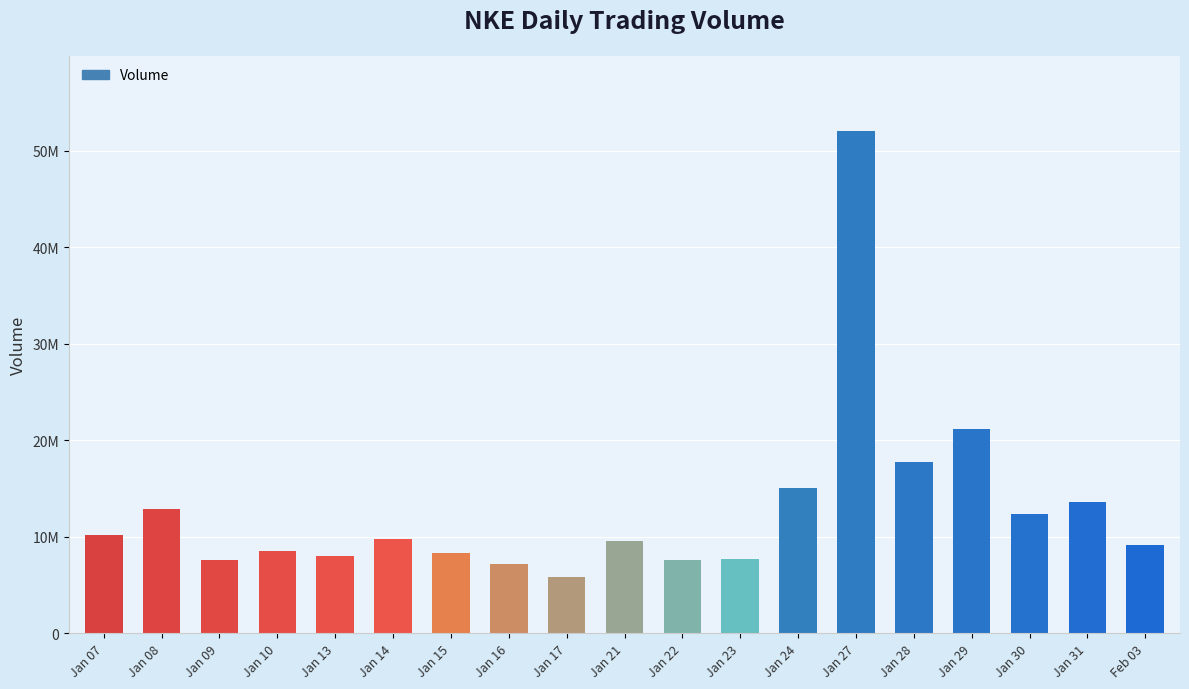

What is the label of the 13th bar from the right?

Jan 15